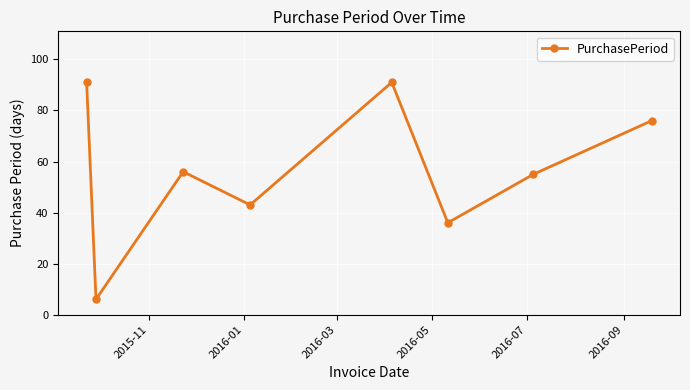

What is the greatest value displayed?

91